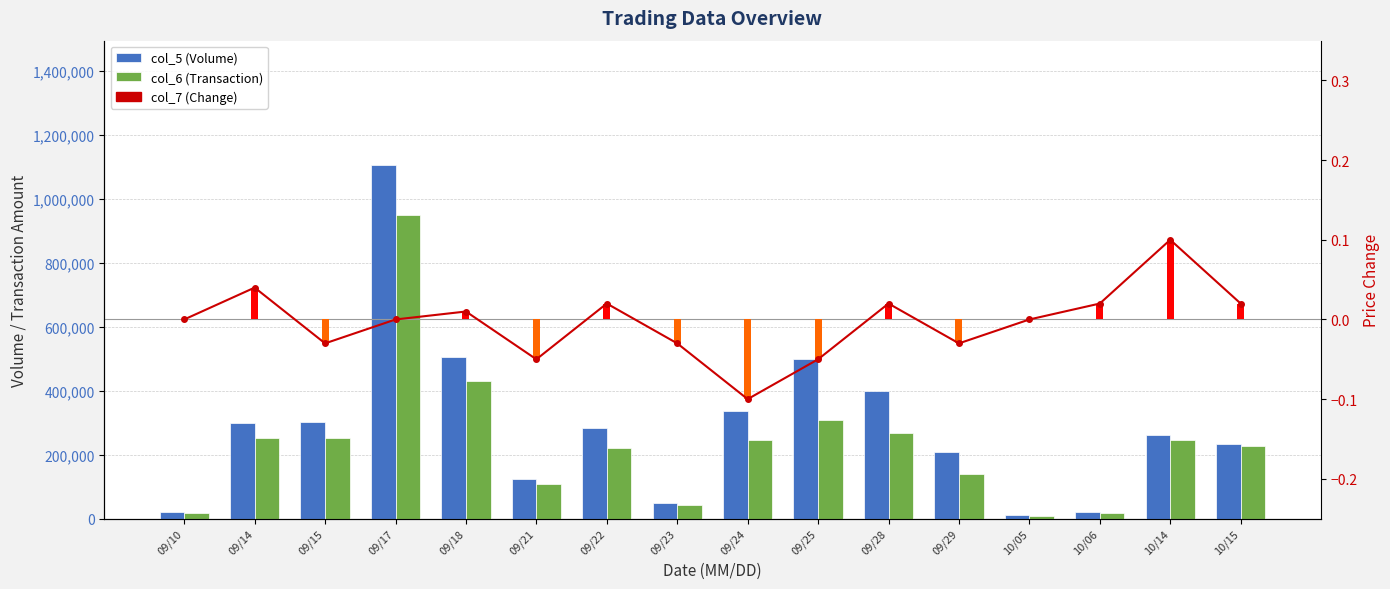

At which category is the sum across all series the highest?

09/17